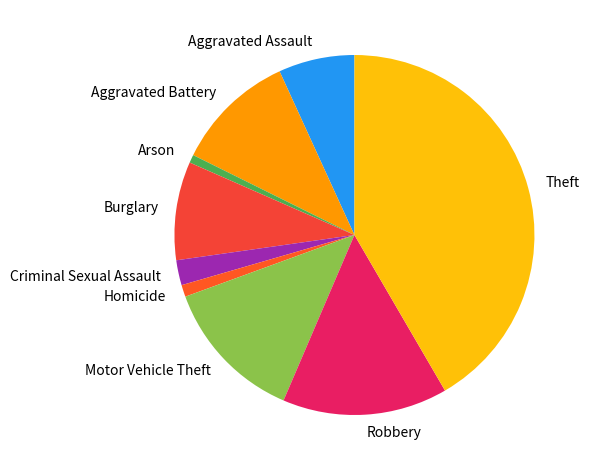

Approximately how many times larger is the value at Motor Vehicle Theft compared to Aggravated Battery?

1.2